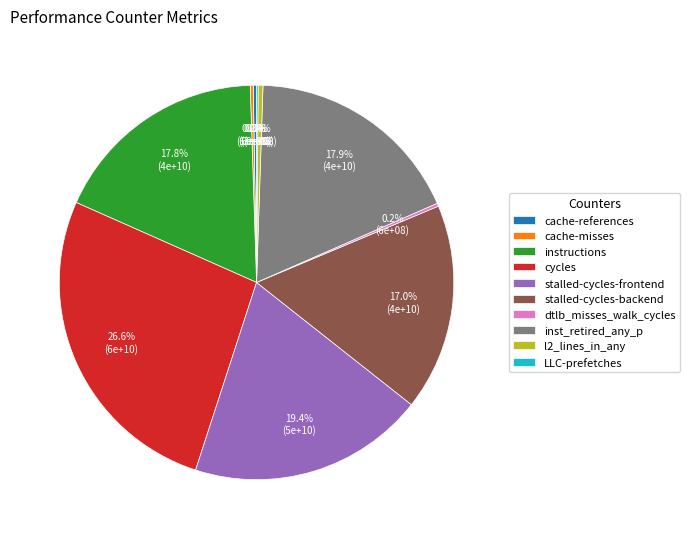

What portion of the pie excludes stalled-cycles-backend?

83.0%